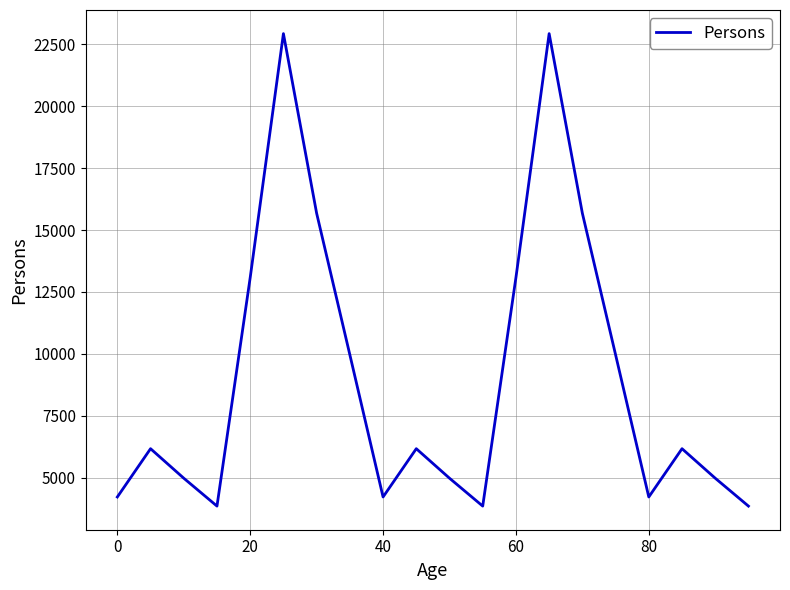

What is the difference between the maximum and minimum values?

19072.8